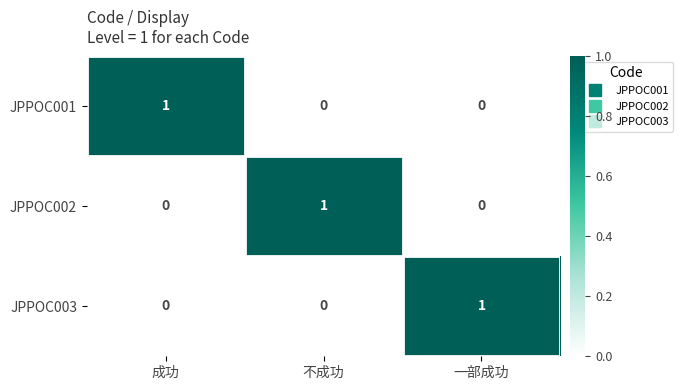

Count the JPPOC003 values in the range 0 to 1.

3